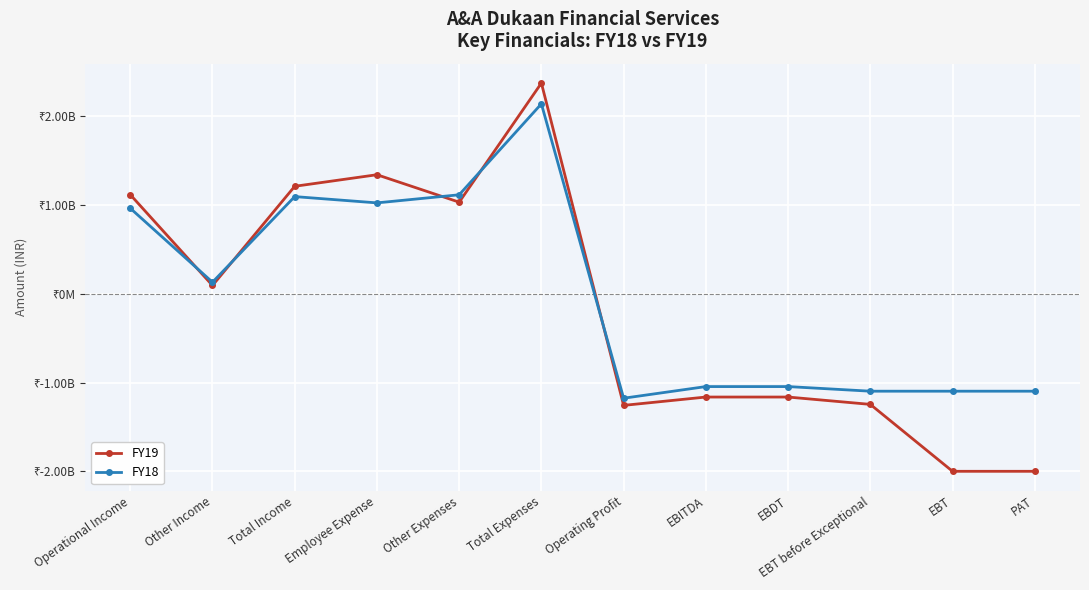

What are all the series names shown in the legend?

FY19, FY18